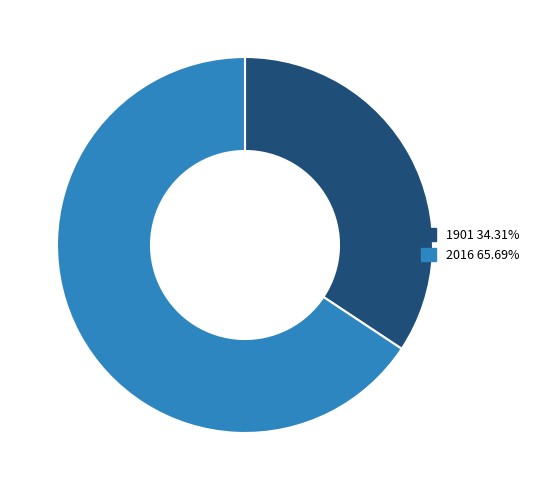

Approximately how many times larger is the value at 2016 compared to 1901?

1.9